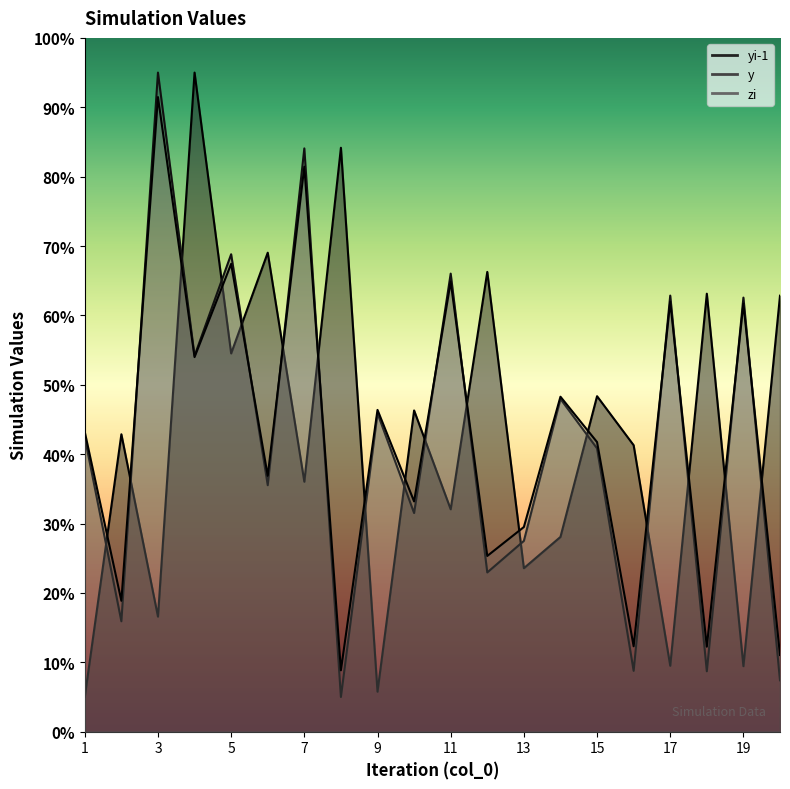

Reading left to right, what are all the values shown in this chart?

yi-1: 5.0	42.9	16.6	95.0	54.5	69.0	36.0	84.2	5.8	46.3	32.1	66.3	23.6	28.1	48.4	41.3	9.5	63.1	9.4	62.8
y: 42.4	15.9	95.0	54.2	68.8	35.5	84.1	5.0	45.9	31.5	66.0	23.0	27.5	48.0	40.8	8.8	62.9	8.7	62.6	7.4
zi: 43.2	18.9	91.5	54.0	67.4	36.9	81.4	8.8	46.4	33.2	64.9	25.3	29.5	48.3	41.7	12.3	62.0	12.2	61.7	11.1